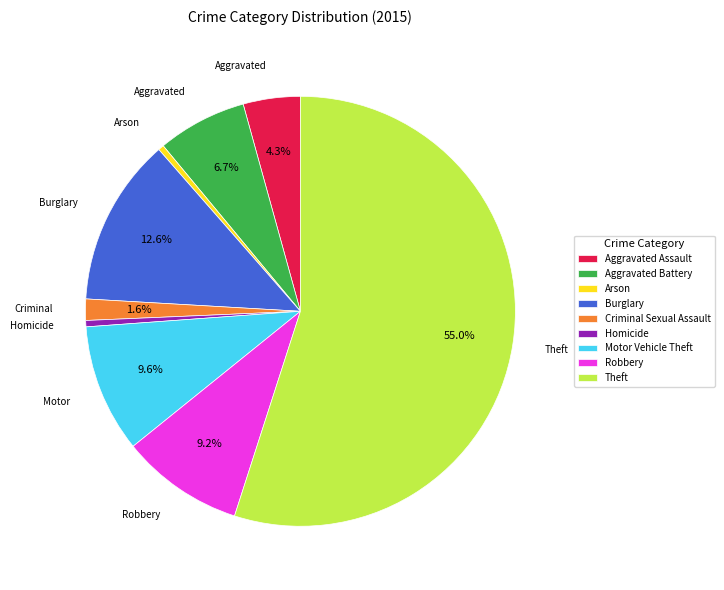

Is Arson the majority of the pie?

No